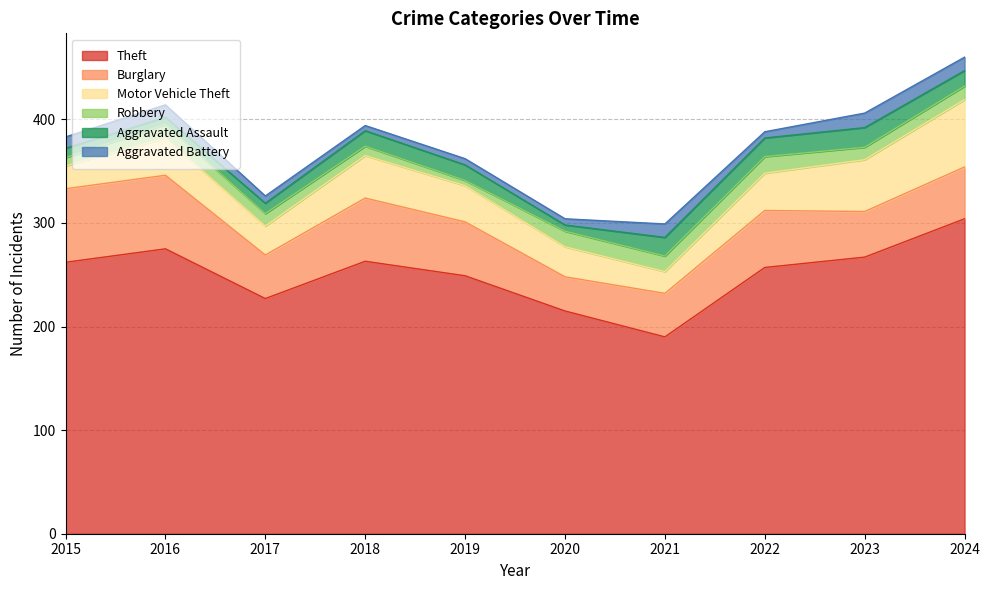

What is the difference between the maximum and minimum values in the Motor Vehicle Theft series?

44